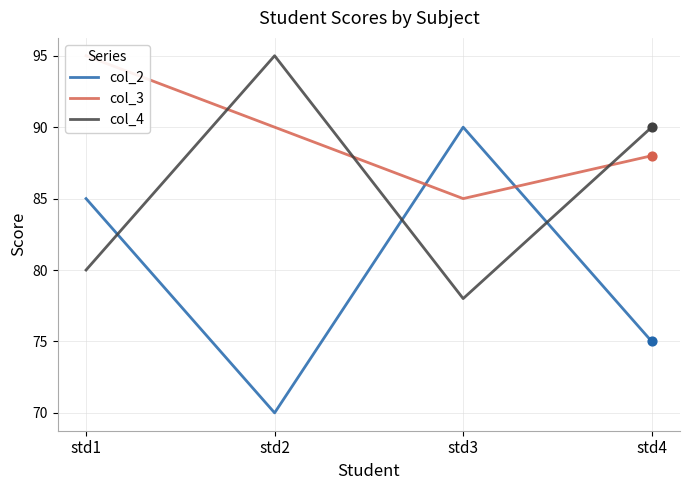

Which series has the widest spread of Y values?

col_2